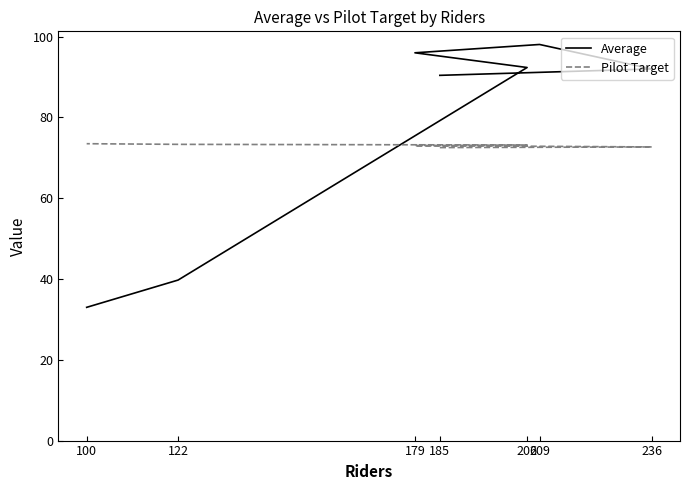

Which category has the lowest value across all series?

100